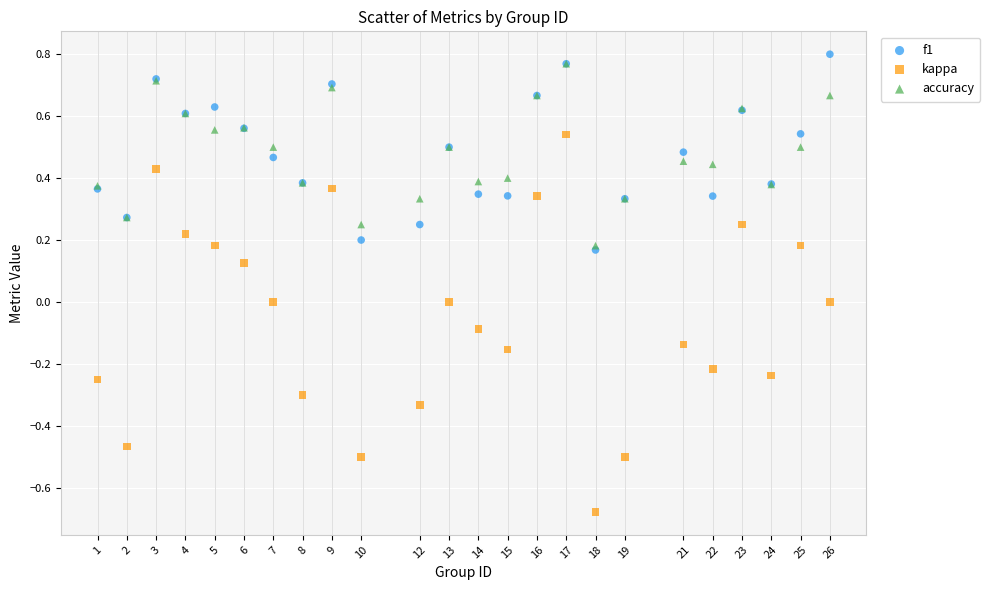

Which series has the largest Y range (max minus min)?

kappa